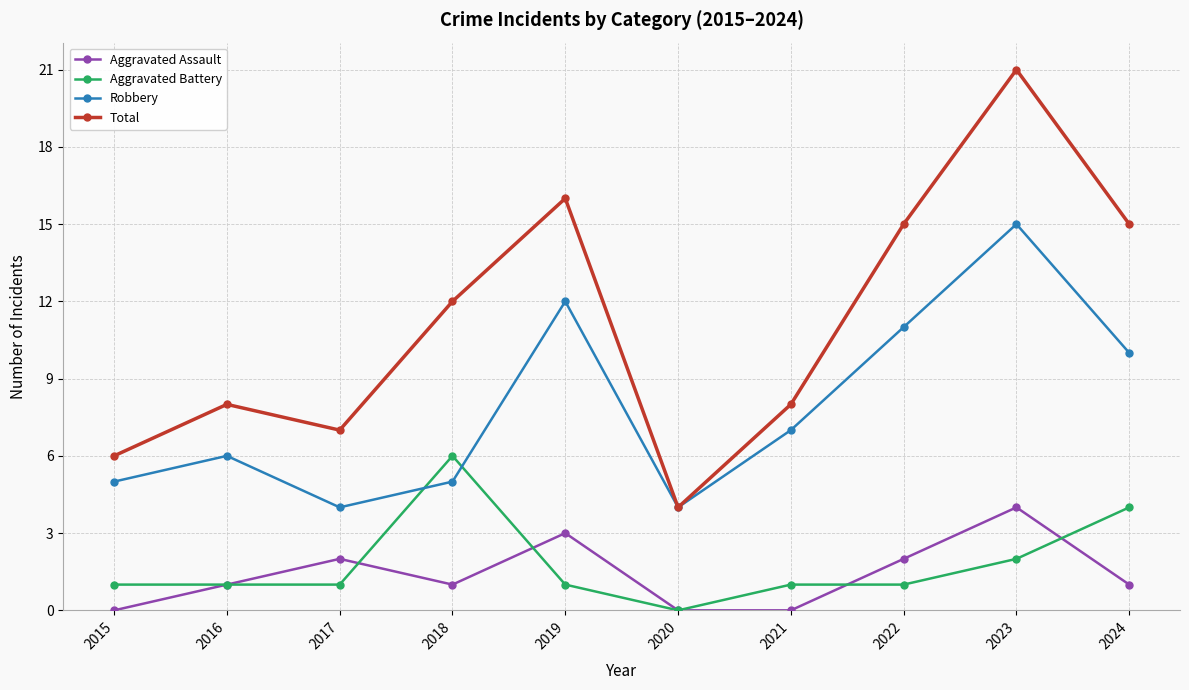

What is the difference between the Total values at 2023 and 2015?

15